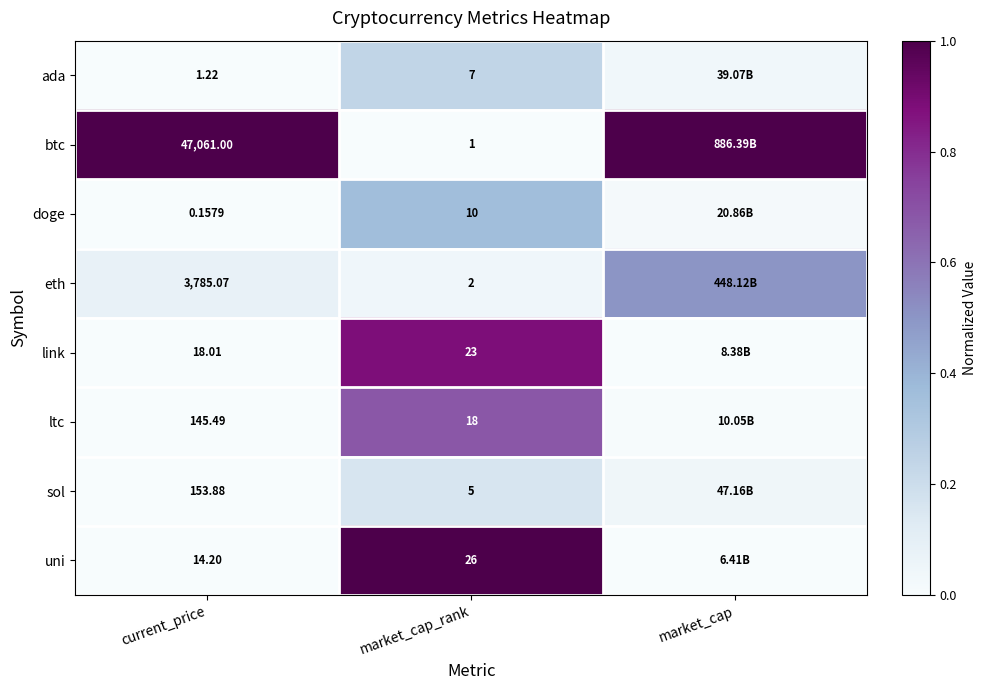

Which has a higher value, market_cap or current_price?

market_cap